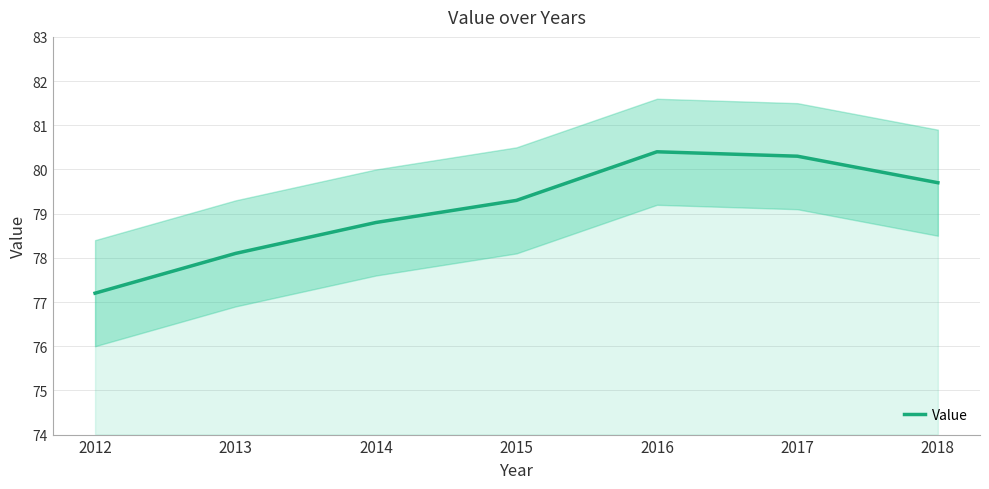

Where is the data nearest to the value 78?

2013